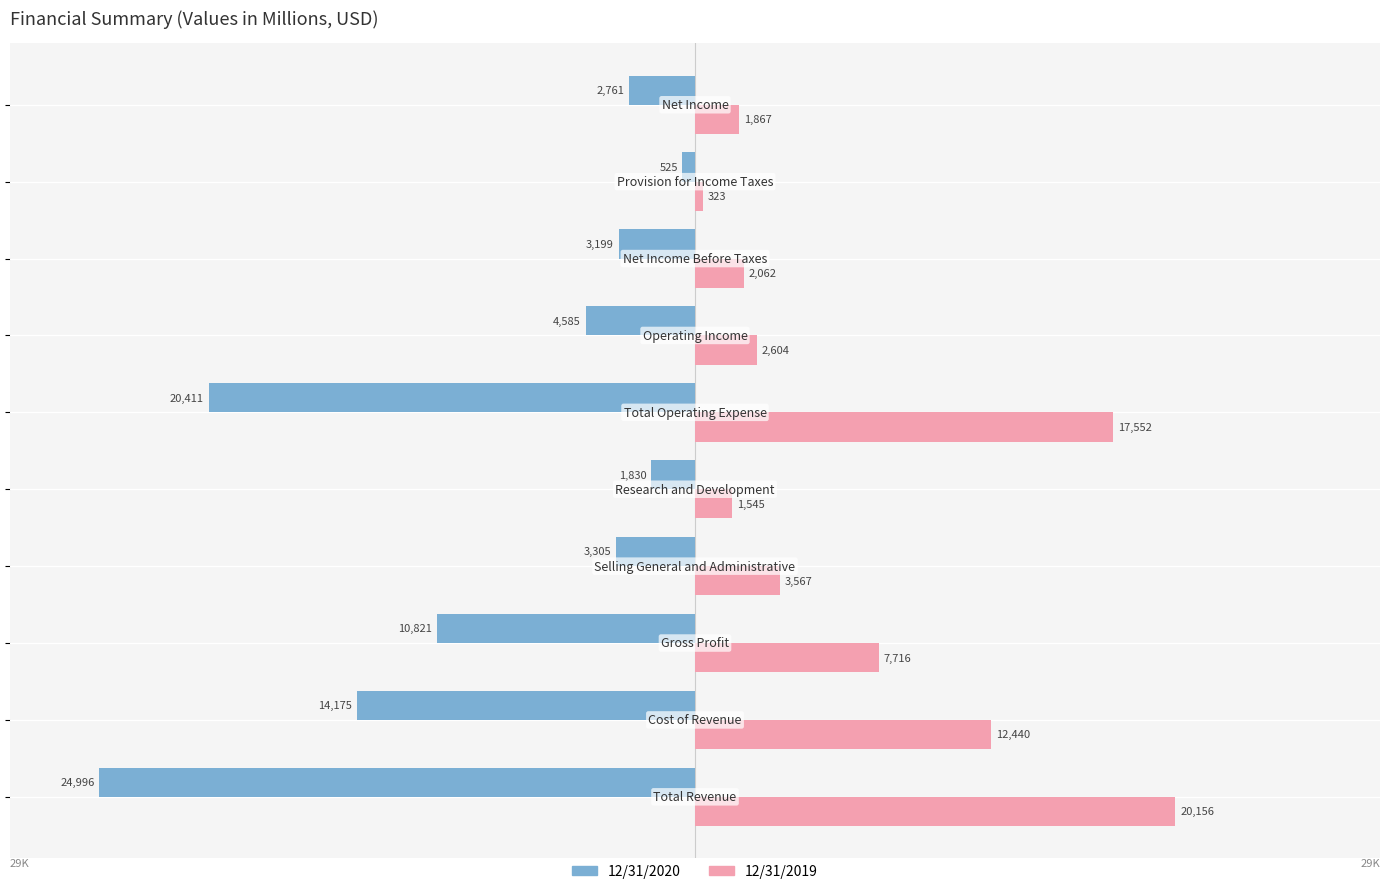

List the series in order of their peak value, lowest first.

12/31/2020, 12/31/2019